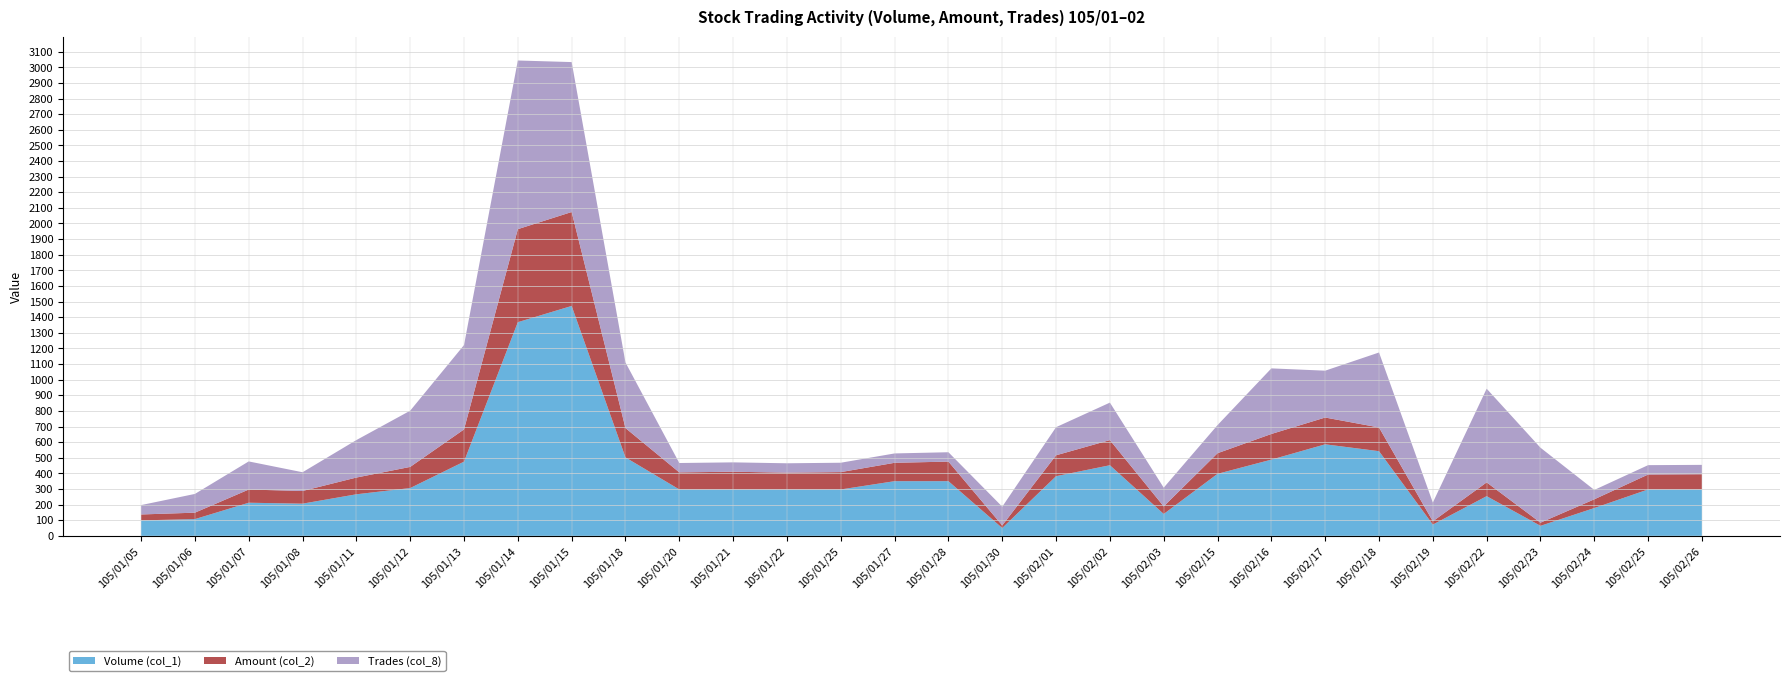

The value of Volume (col_1) at 105/02/17 is 586.0. True or false?

True